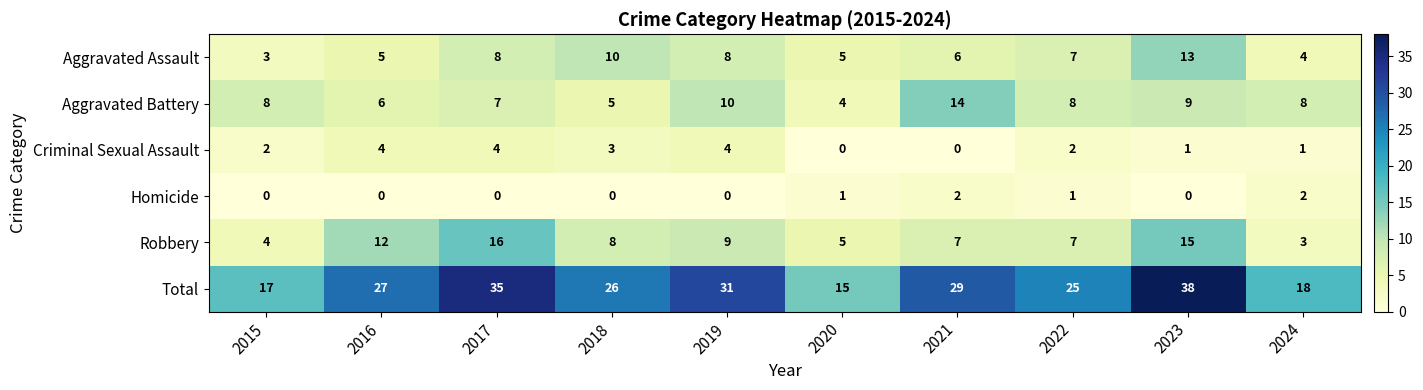

What is the difference between the maximum and minimum values in the Criminal Sexual Assault series?

4